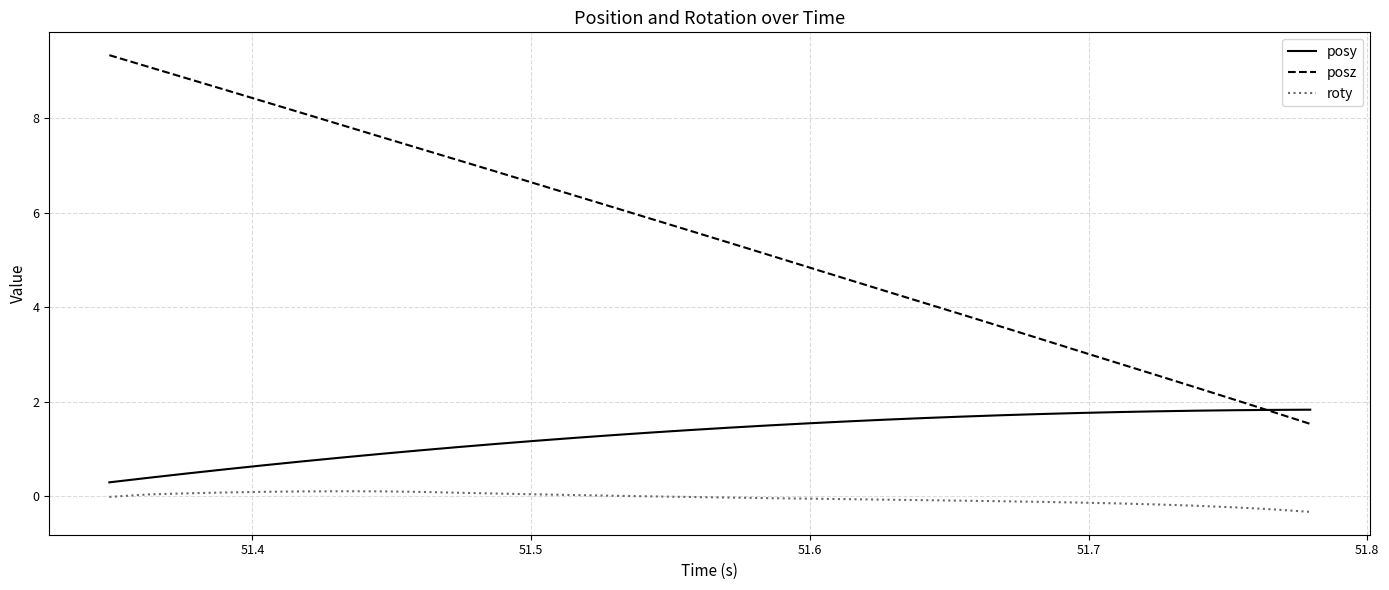

True or false: roty and posy cross at least once.

False